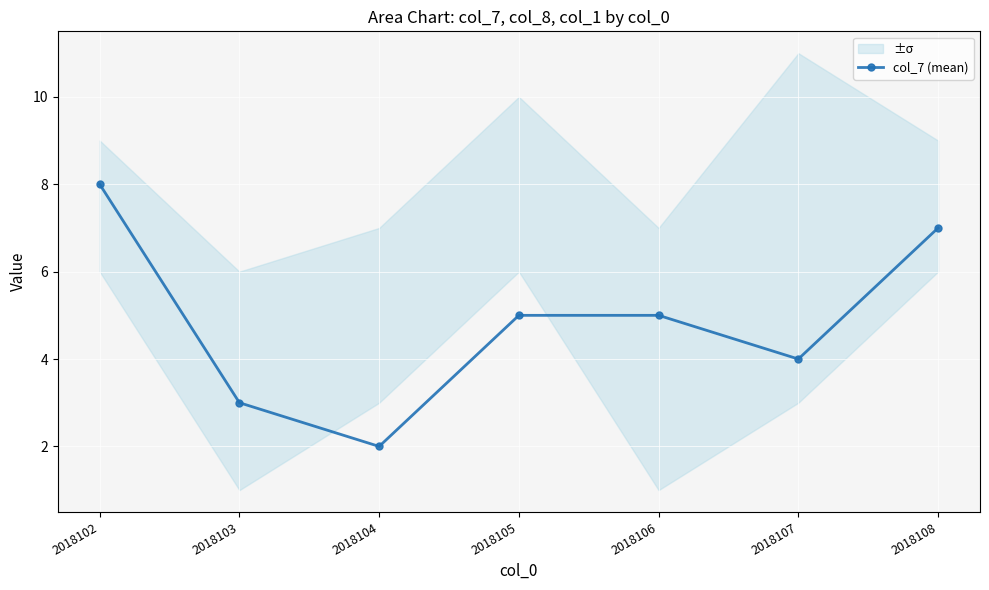

Is it true that the value at 2018105 is 3?

False